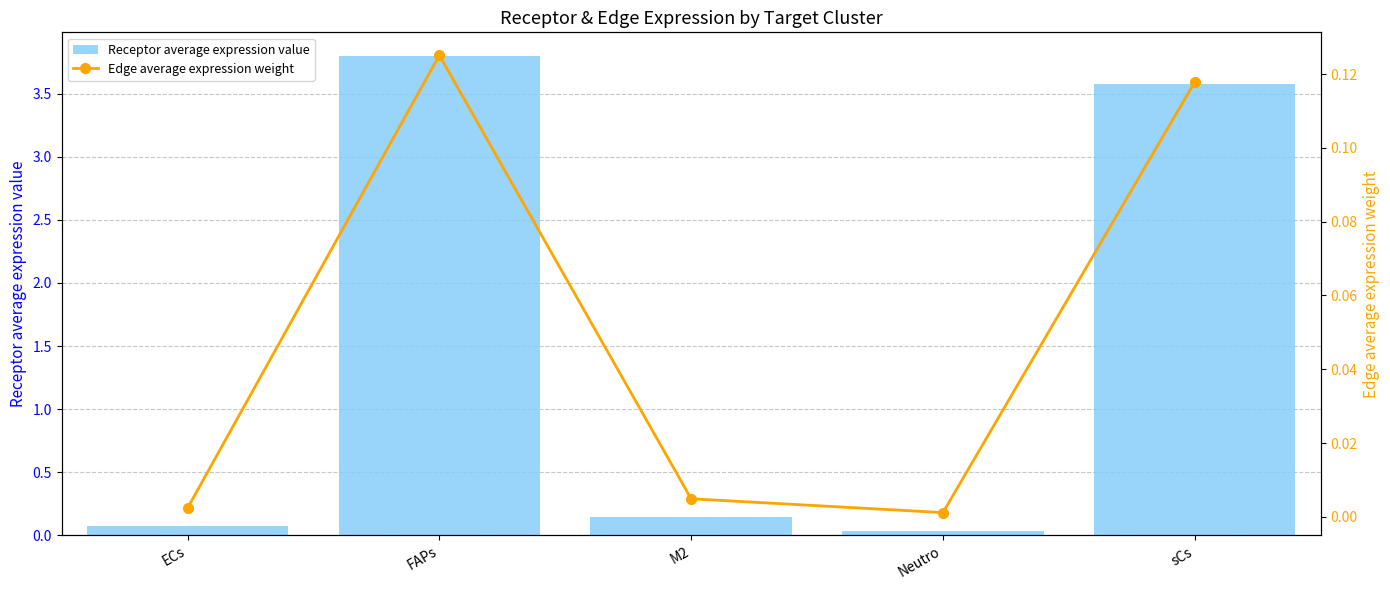

Is it true that Receptor average expression value equals 0.0 at Neutro?

False